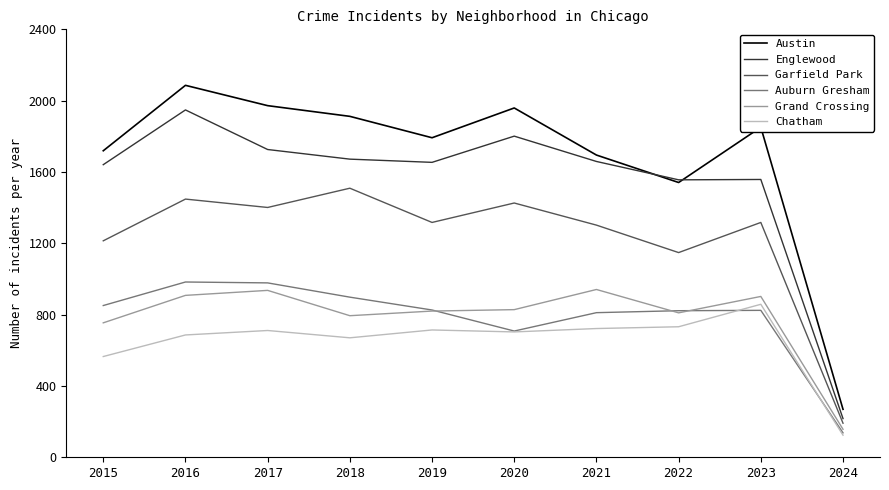

True or false: Austin and Grand Crossing cross at least once.

False